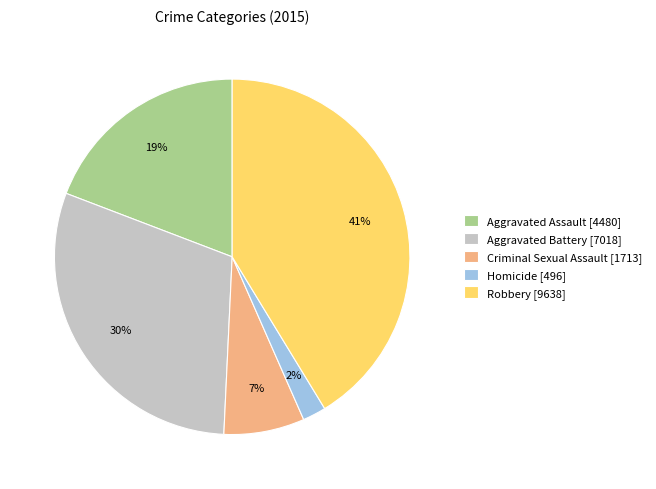

To the nearest percent, what is the difference between the Aggravated Battery [7018] and Homicide [496] slice percentages?

28%